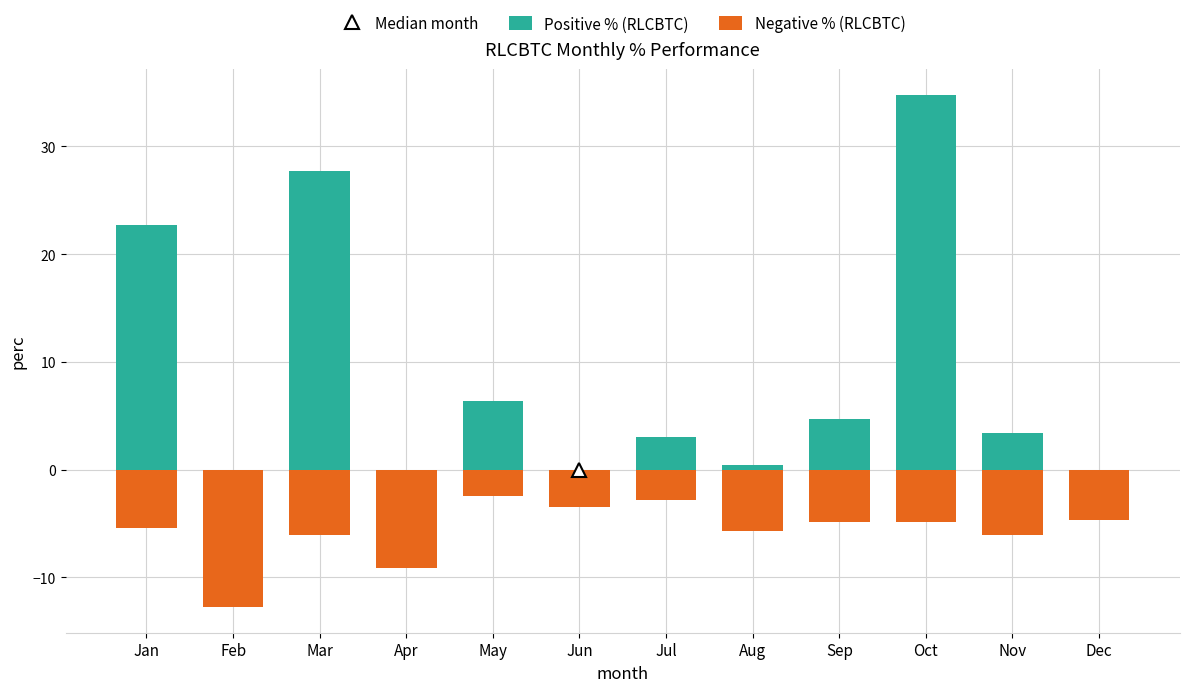

How many bars are there in each group?

2